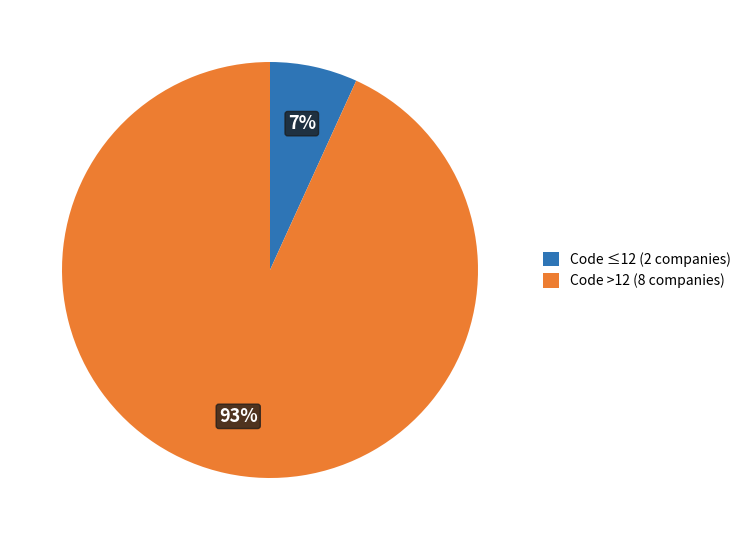

Rank the categories by value from highest to lowest.

Code >12 (8 companies), Code ≤12 (2 companies)